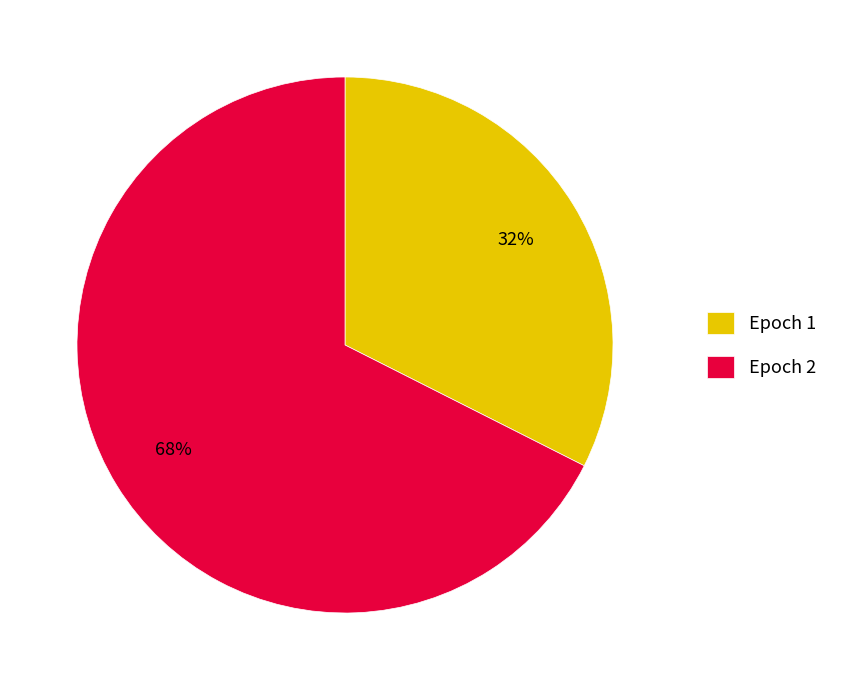

To the nearest percent, what is the combined percentage of Epoch 2 and Epoch 1?

100%